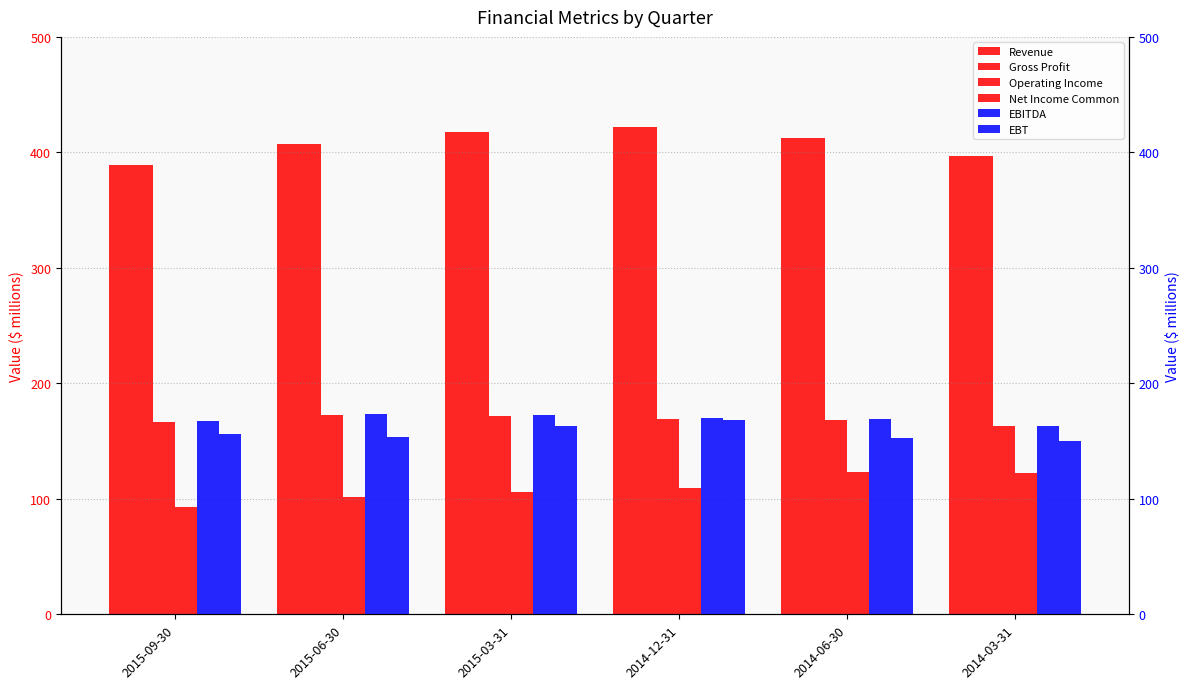

At which category does the chart reach its peak across all series?

2014-12-31